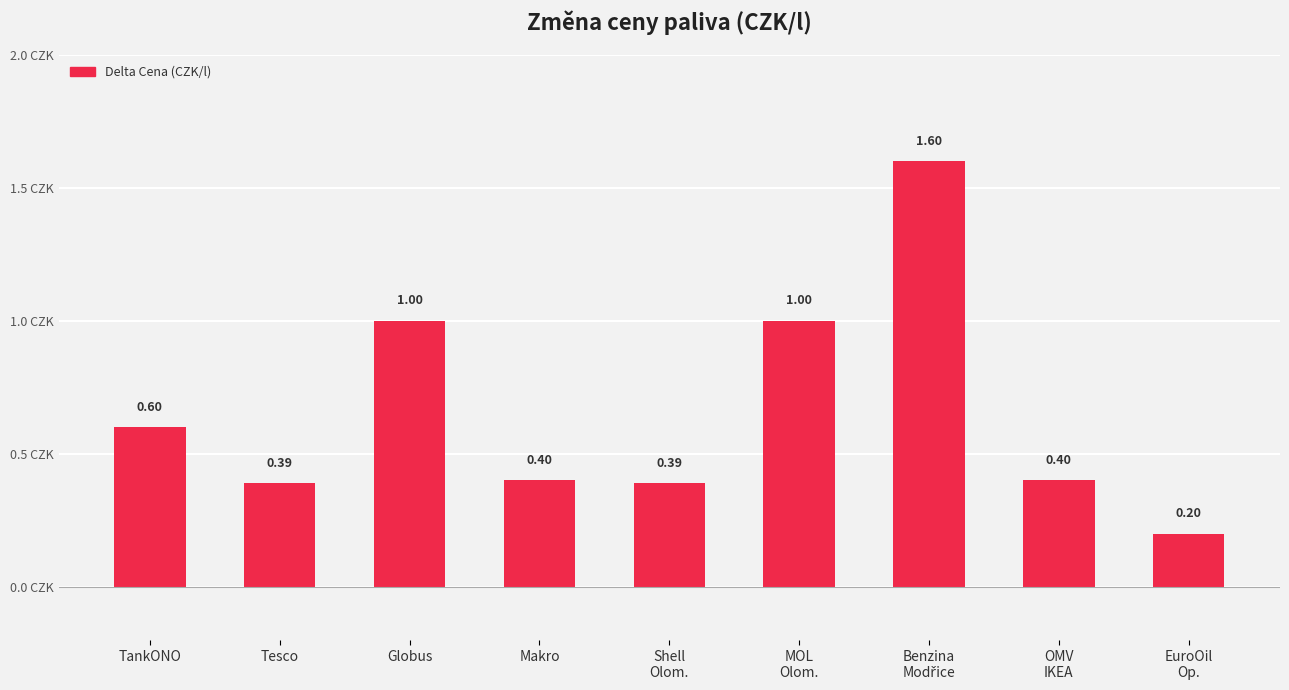

What position from the left is MOL
Olom.?

6